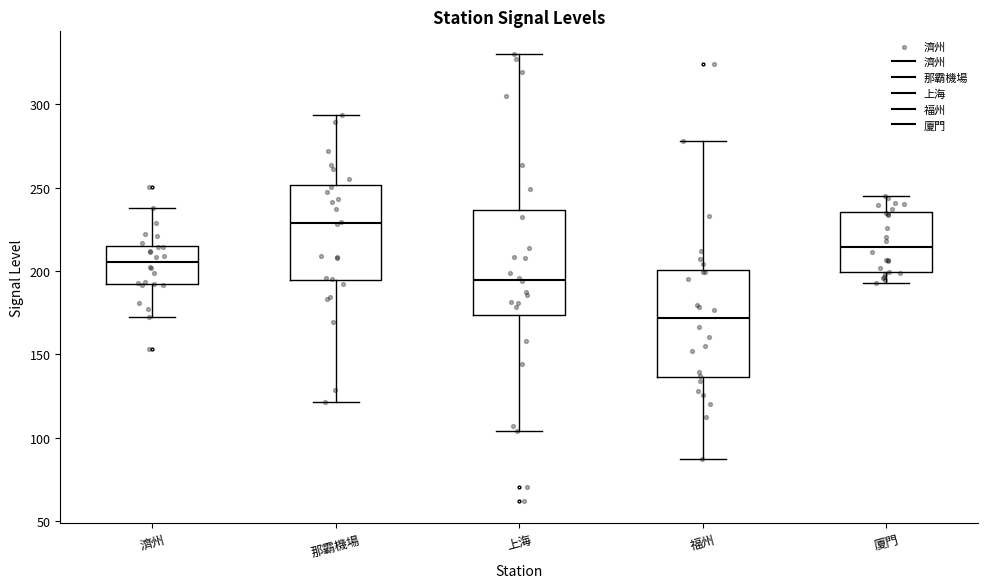

Where does the median line of the box for 廈門 sit on the y-axis? The values are not printed on the chart, so give them approximately, as read against the axis.

215